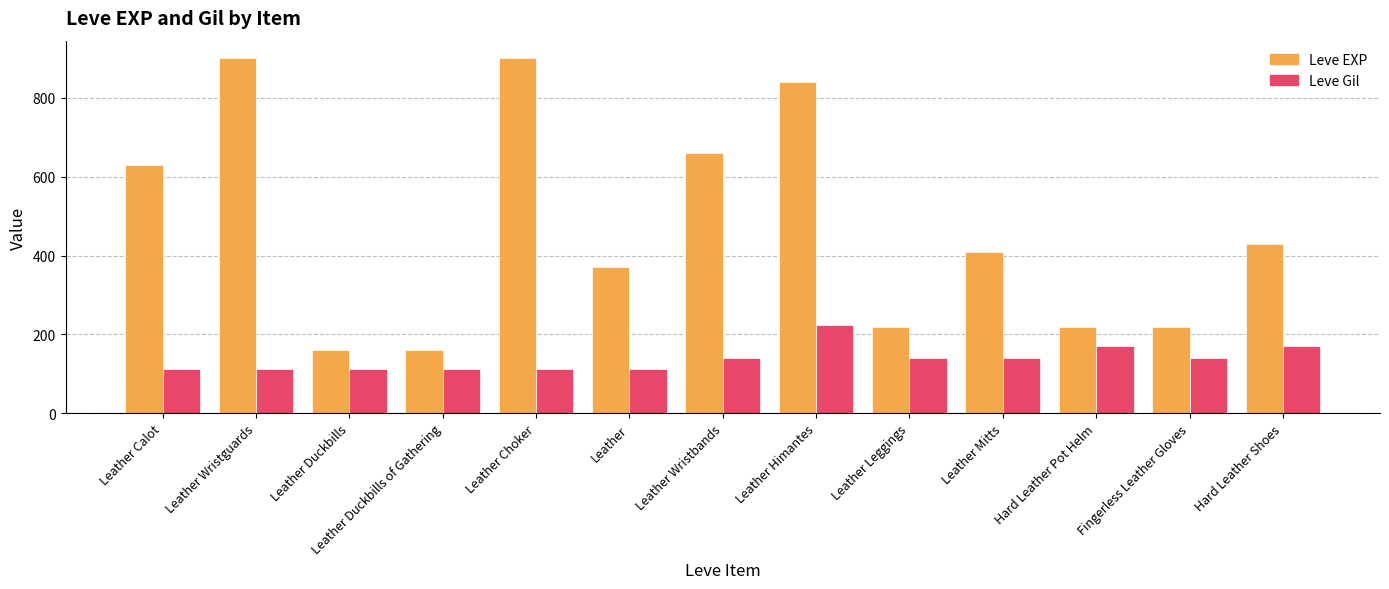

What are all the series names shown in the legend?

Leve EXP, Leve Gil